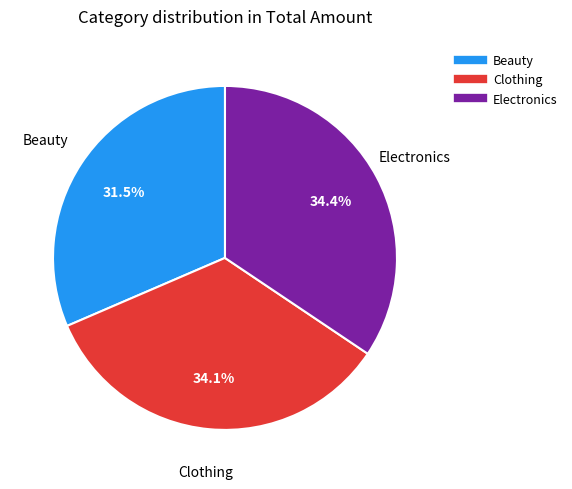

What percentage do Clothing and Beauty together represent?

65.6%